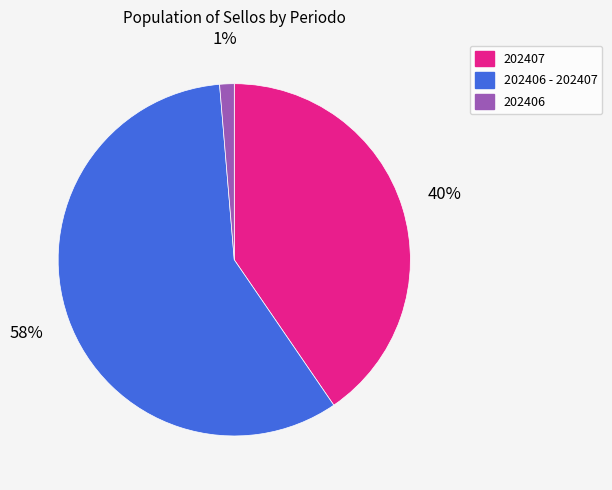

How many slices are in this pie chart?

3